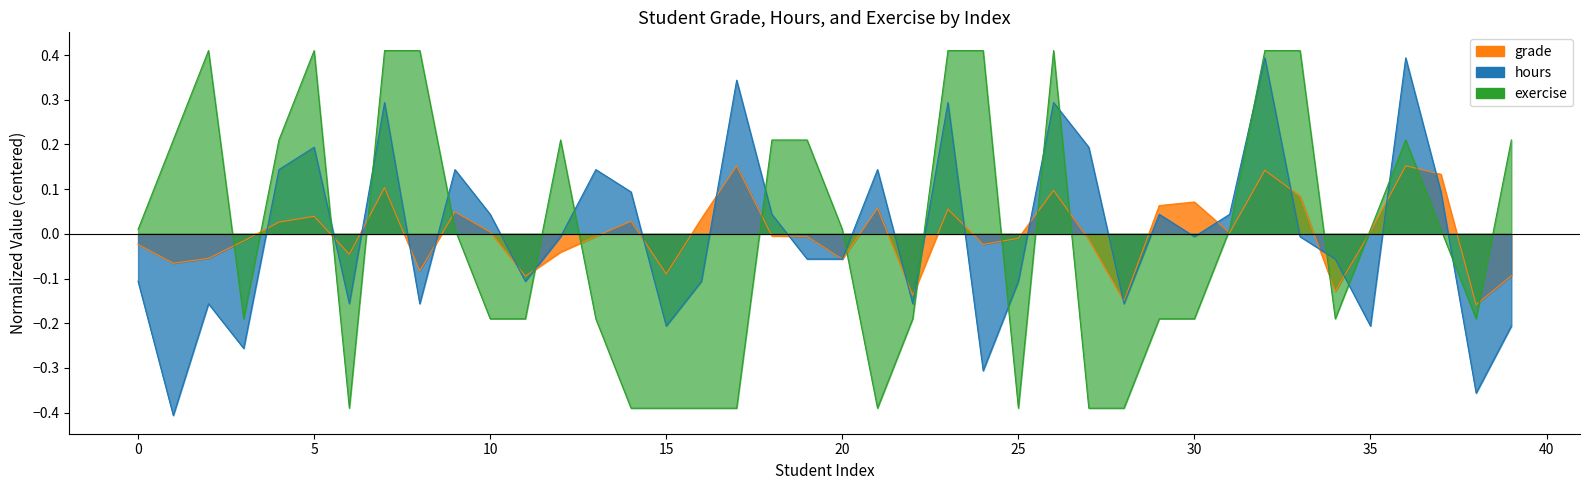

Which series has the largest total across all categories?

hours